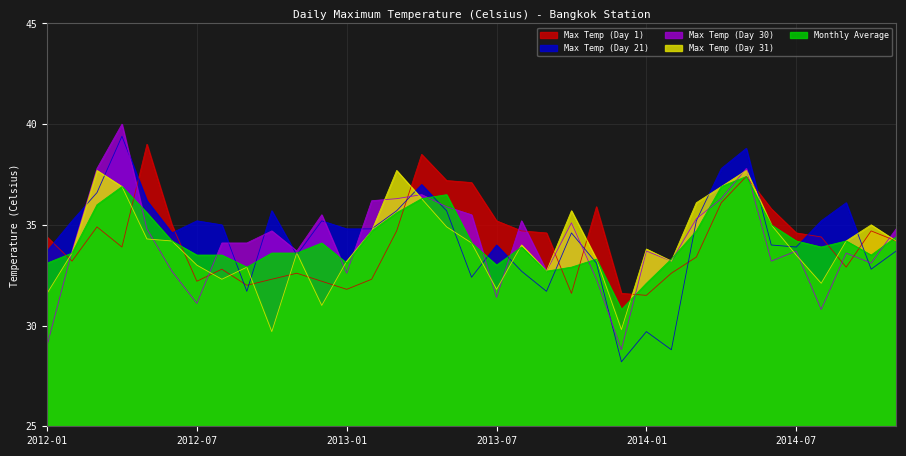

At which category is the sum across all series the highest?

2014-05